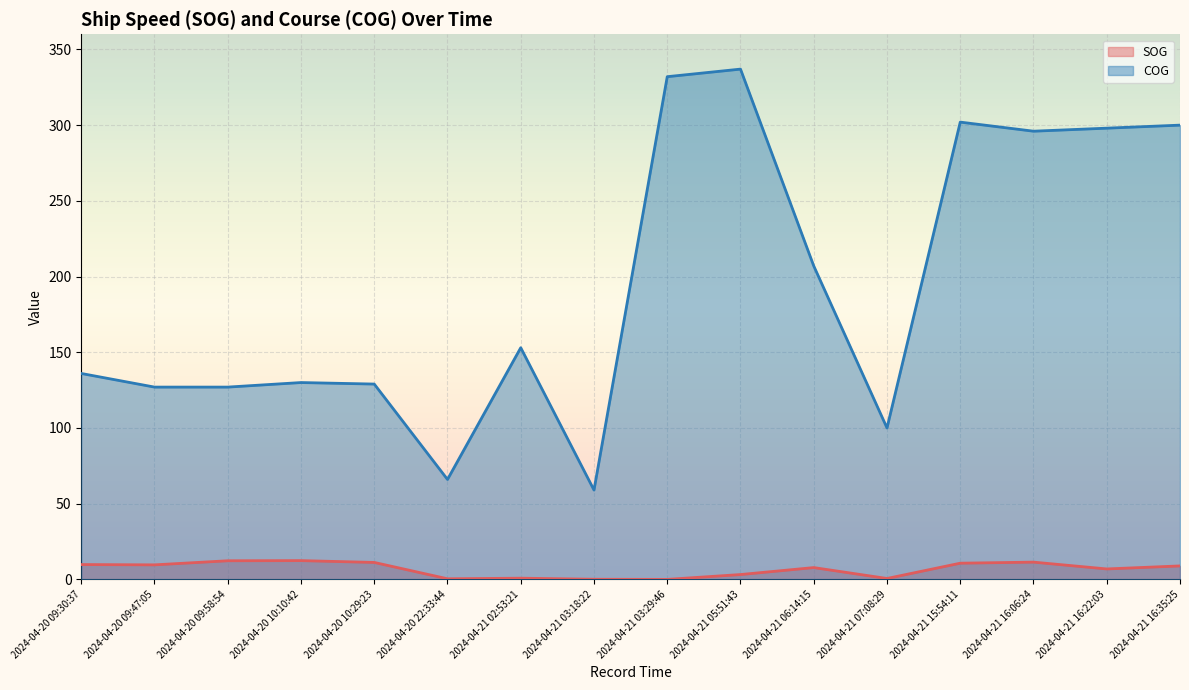

What position from the right is 2024-04-21 07:08:29?

5